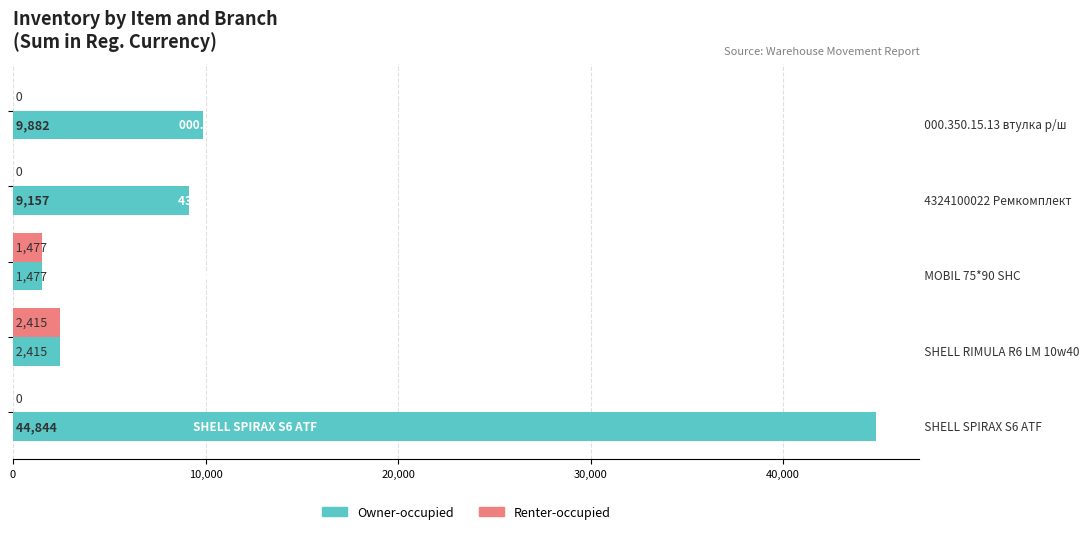

Which series has the largest total across all categories?

Owner-occupied